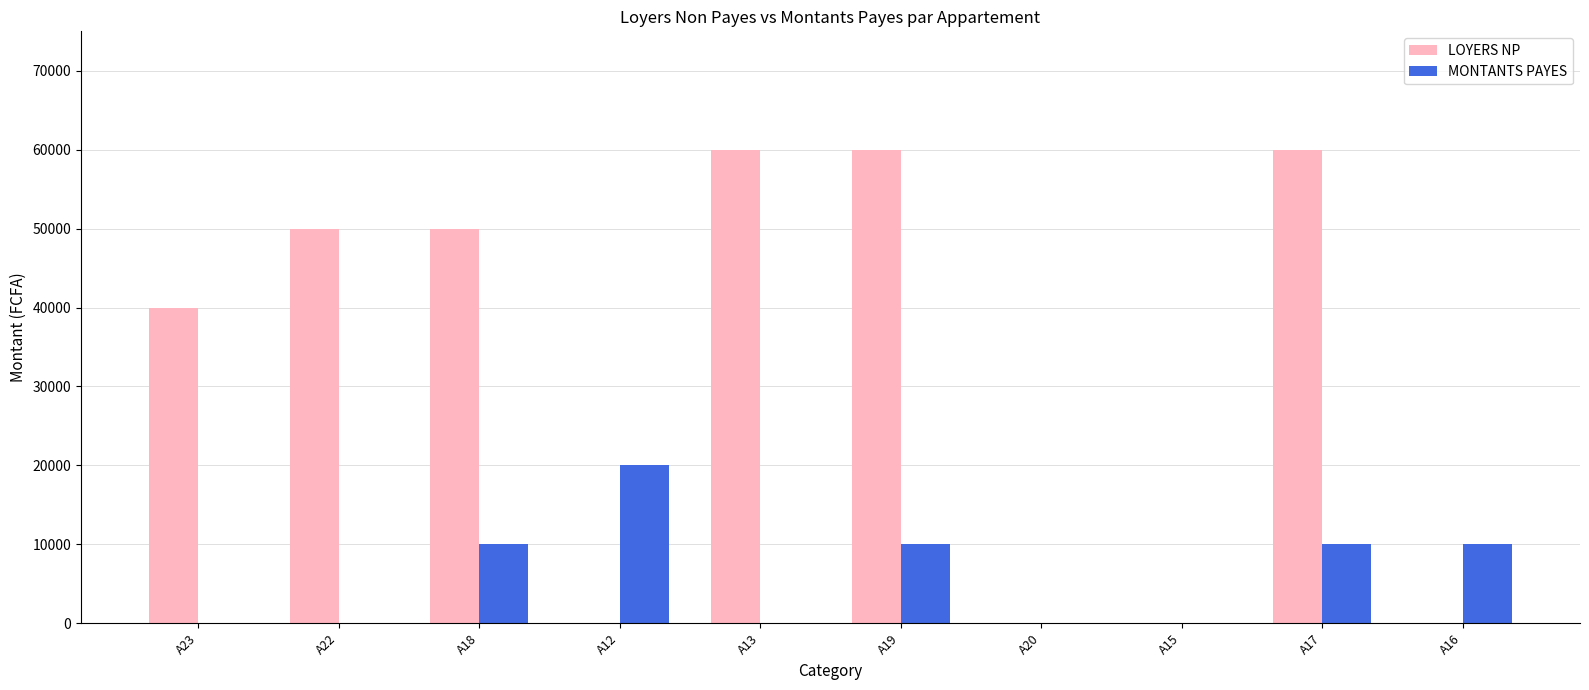

Where is LOYERS NP nearest to the value 30000?

A23